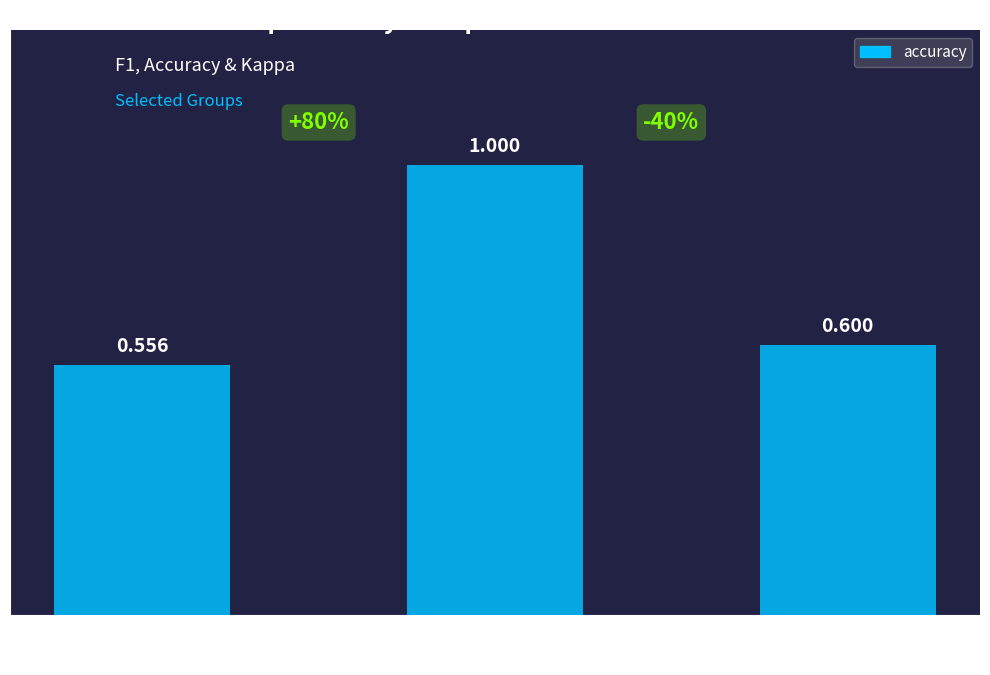

What is the difference between the maximum and minimum values?

0.4